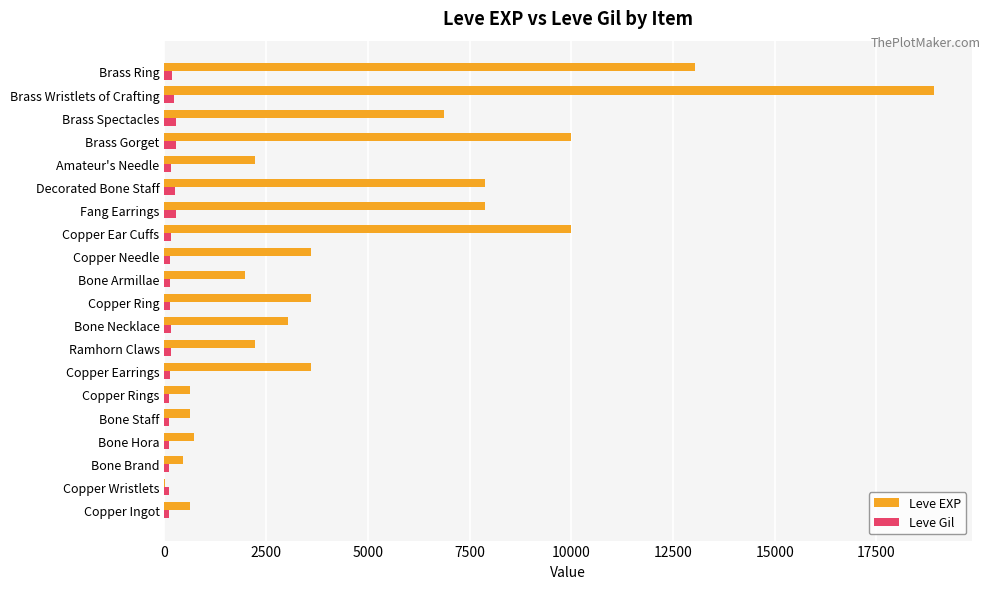

Which series has the largest total across all categories?

Leve EXP